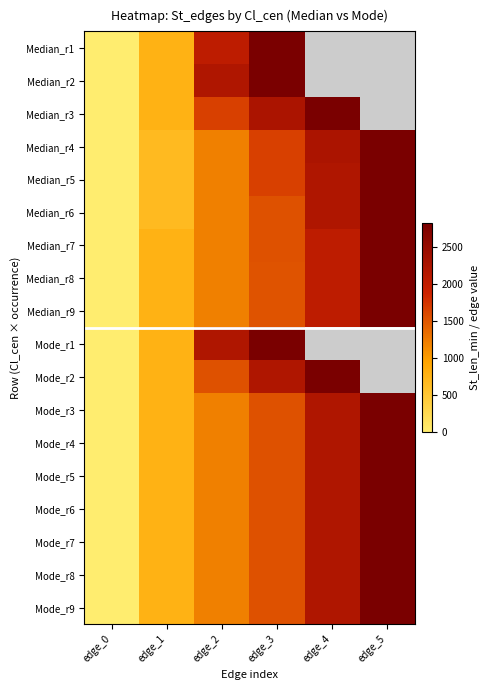

At edge_5, list the series in order from smallest to largest.

Median_r1, Median_r2, Median_r3, Median_r4, Median_r5, Median_r6, Median_r7, Median_r8, Median_r9, Mode_r1, Mode_r2, Mode_r3, Mode_r4, Mode_r5, Mode_r6, Mode_r7, Mode_r8, Mode_r9